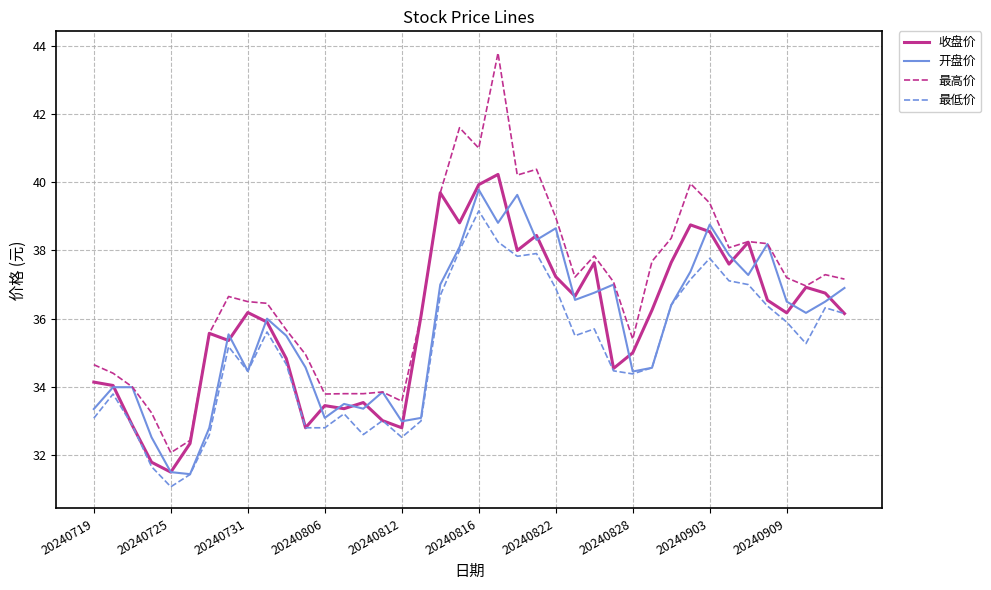

Which series has the widest spread of values?

最高价